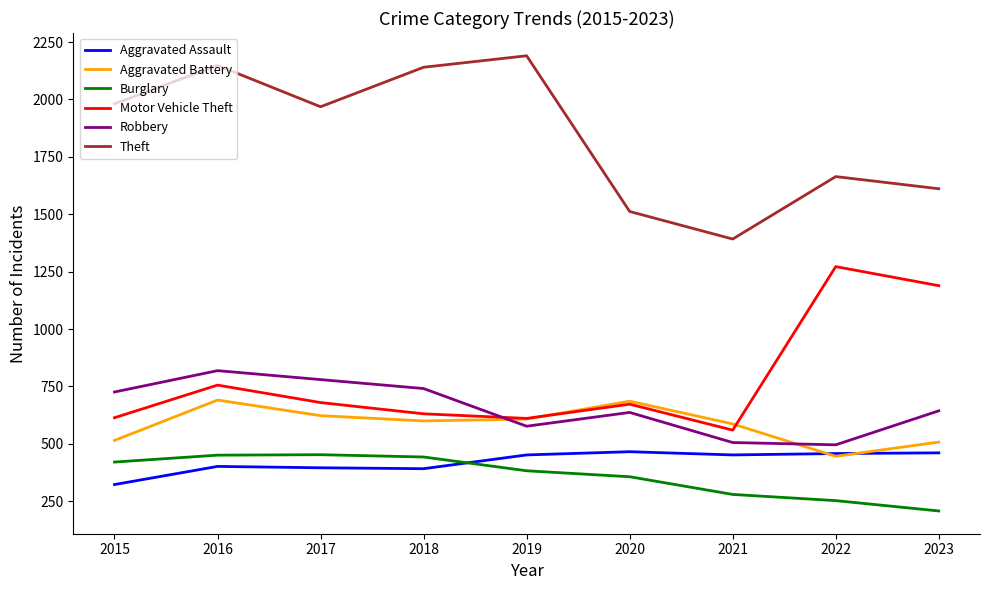

Where is Burglary nearest to the value 330?

2020